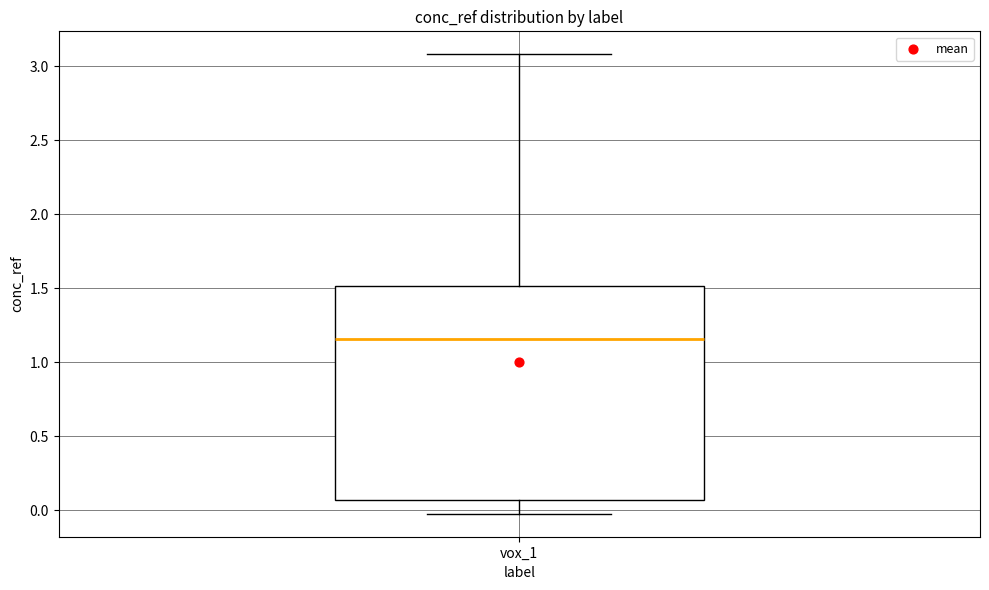

Where does the upper whisker of the box for vox_1 end on the y-axis? The values are not printed on the chart, so give them approximately, as read against the axis.

3.10